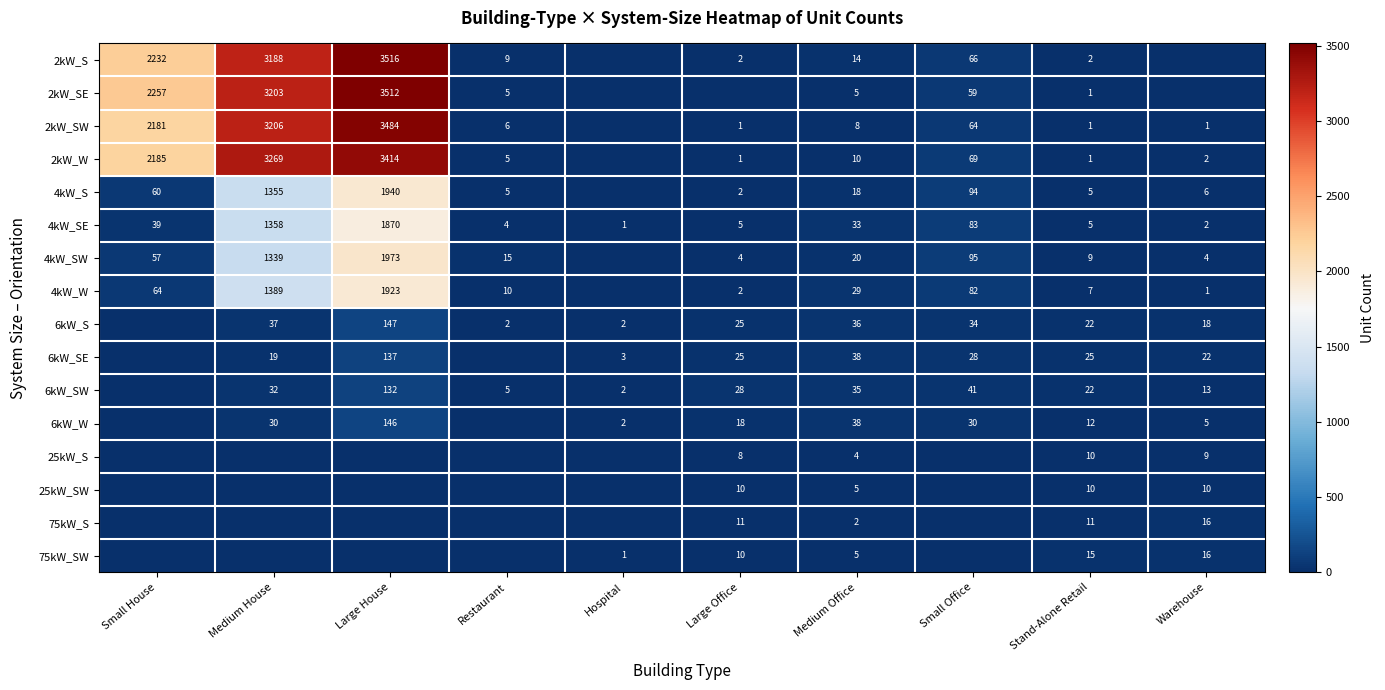

How many categories are shown in the chart?

10